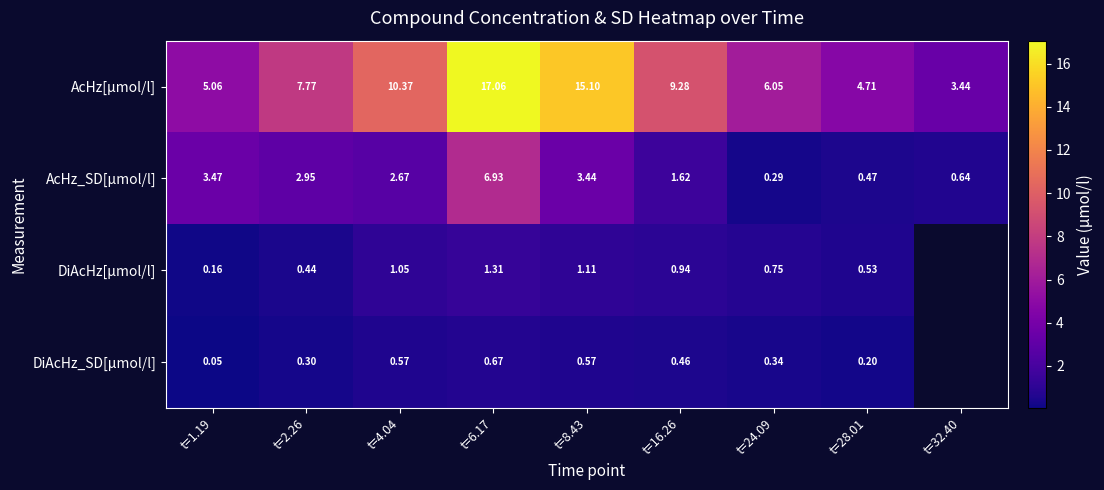

Count the number of categories in the chart.

9